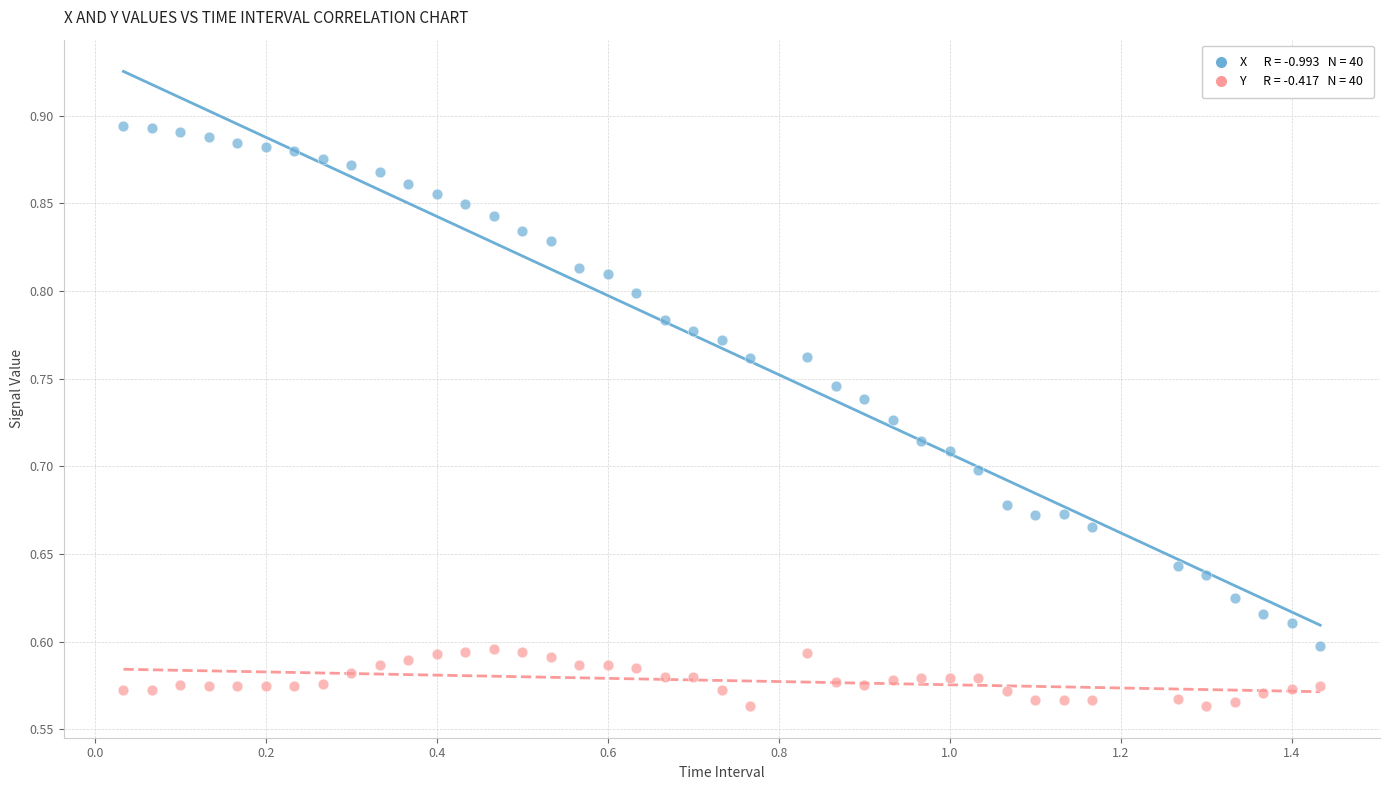

Across all data points, what is the range of Y values (max minus min)?

0.3